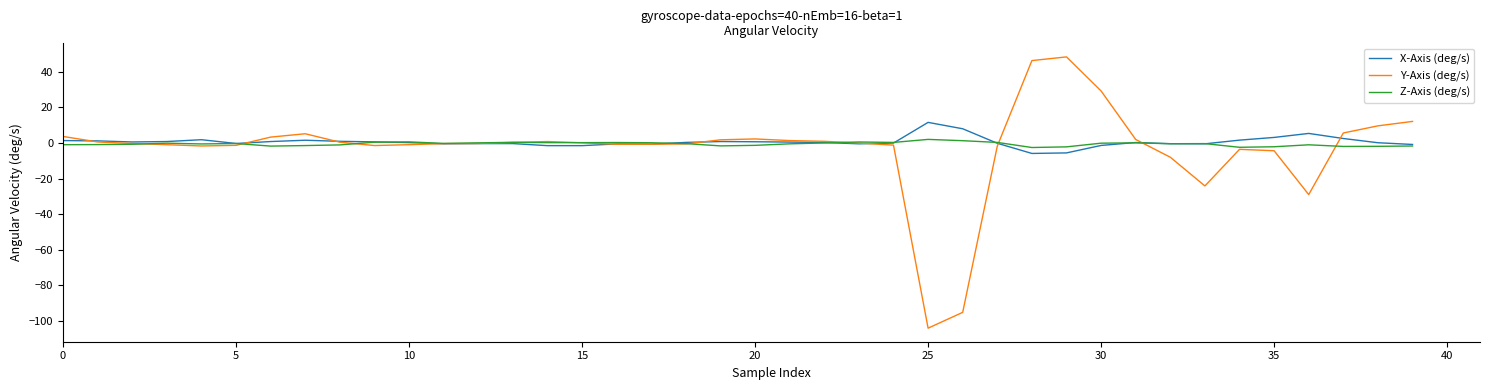

Is this an area chart (filled region under the line)?

No